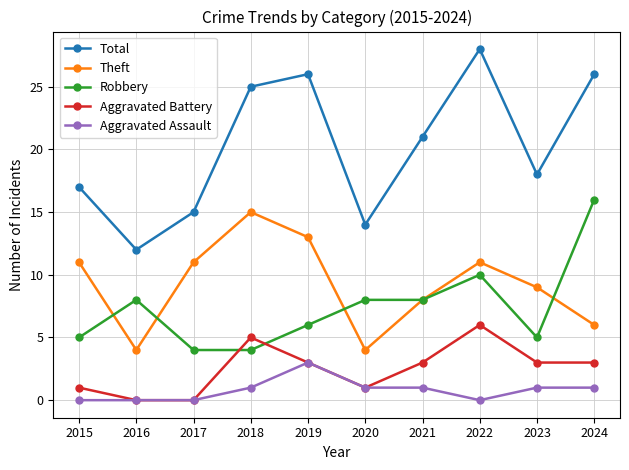

Between 2015 and 2016, which series saw the biggest shift?

Theft